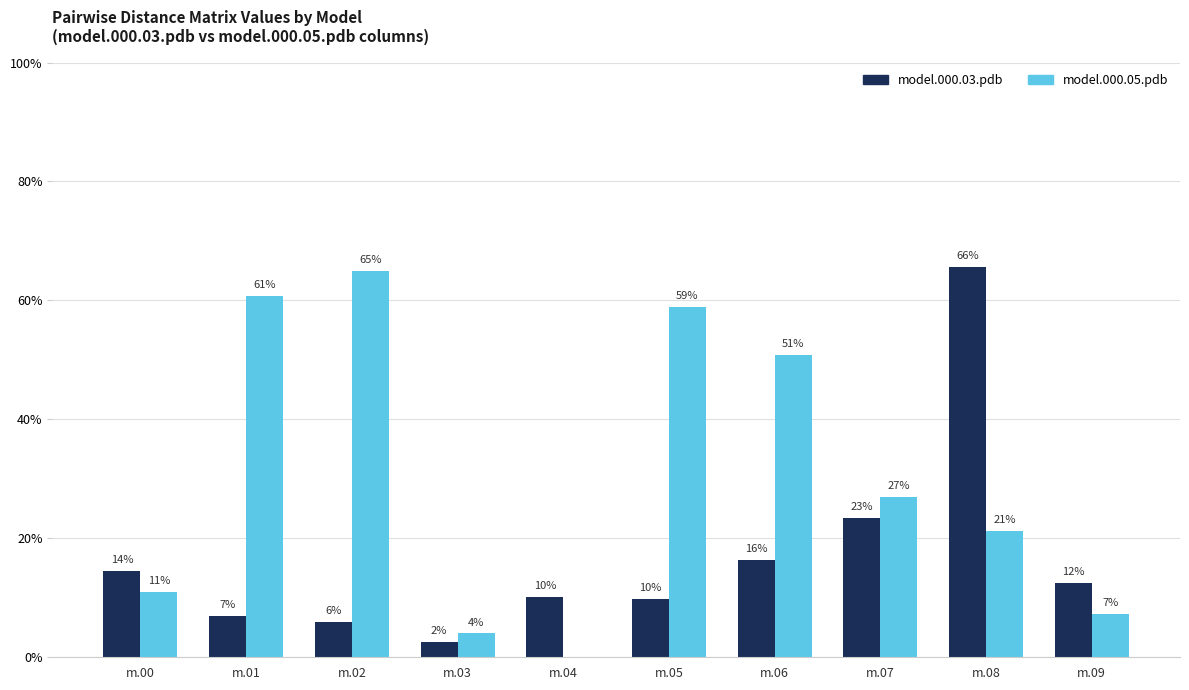

At which label does model.000.03.pdb reach its minimum?

m.03